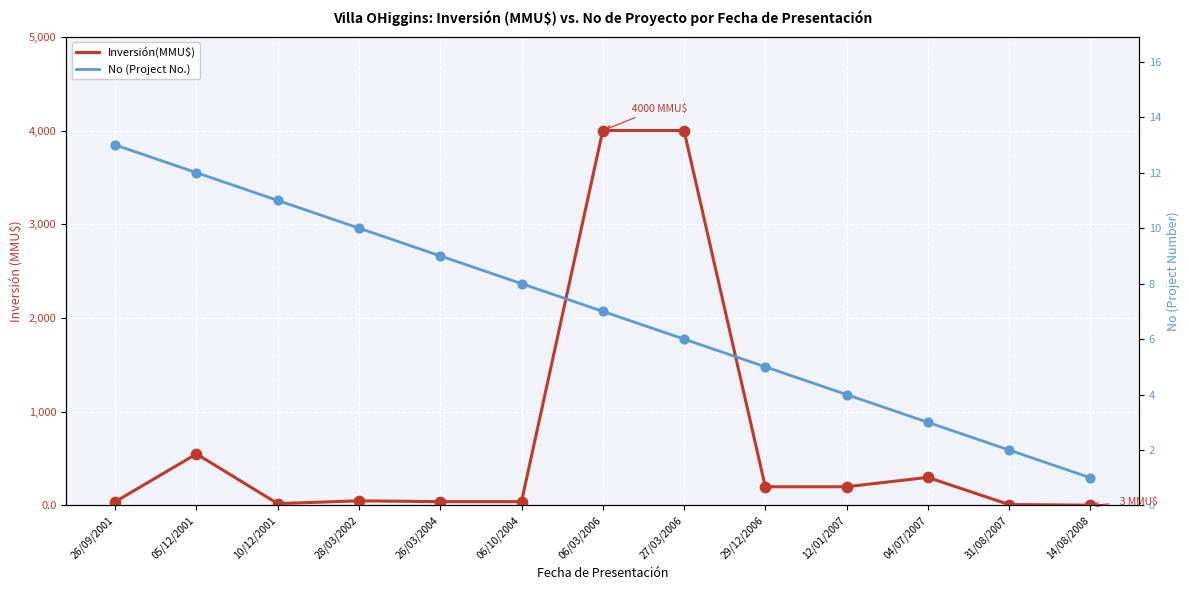

At how many categories does at least one series exceed 3438?

2